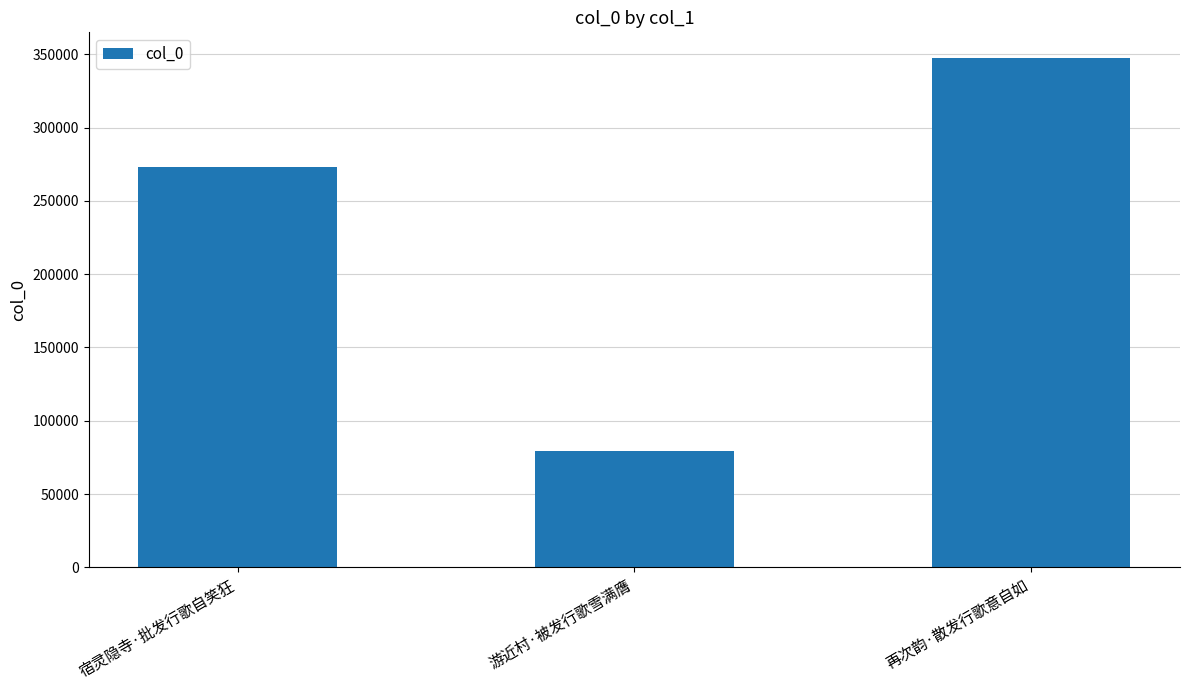

What is the value of the 1st bar from the left?

272961